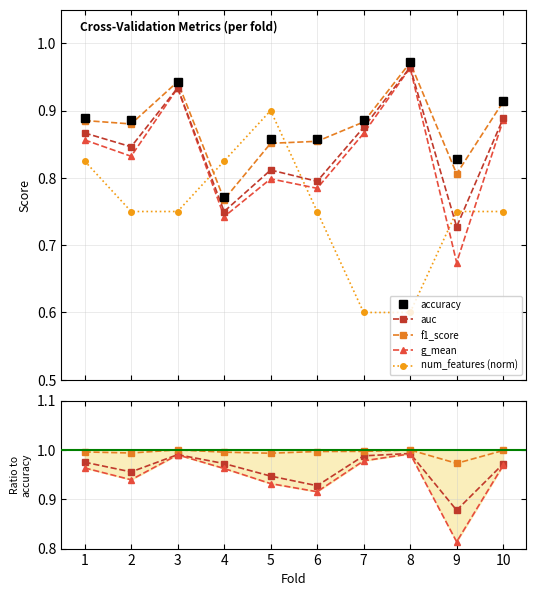

What are all the series names shown in the legend?

accuracy, auc, f1_score, g_mean, num_features (norm)